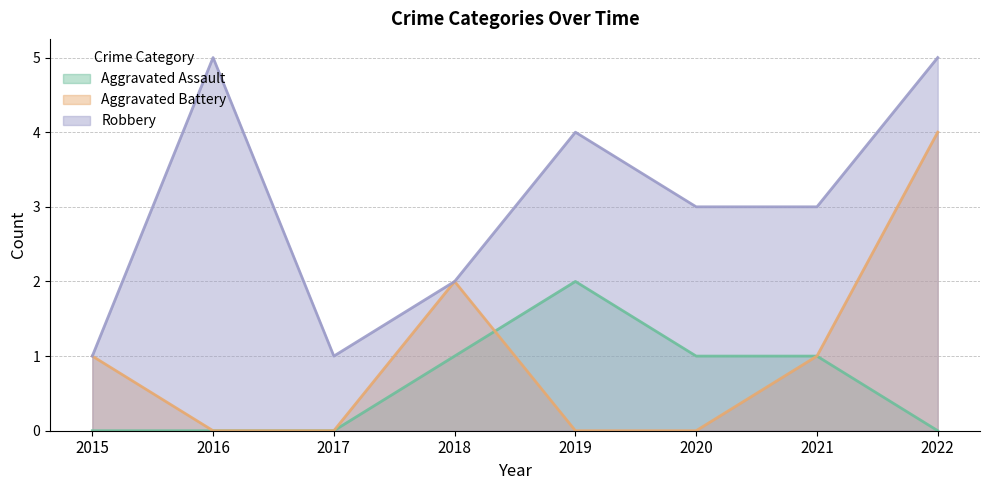

In Robbery, how many points are lower than both neighbors (excluding endpoints)?

1